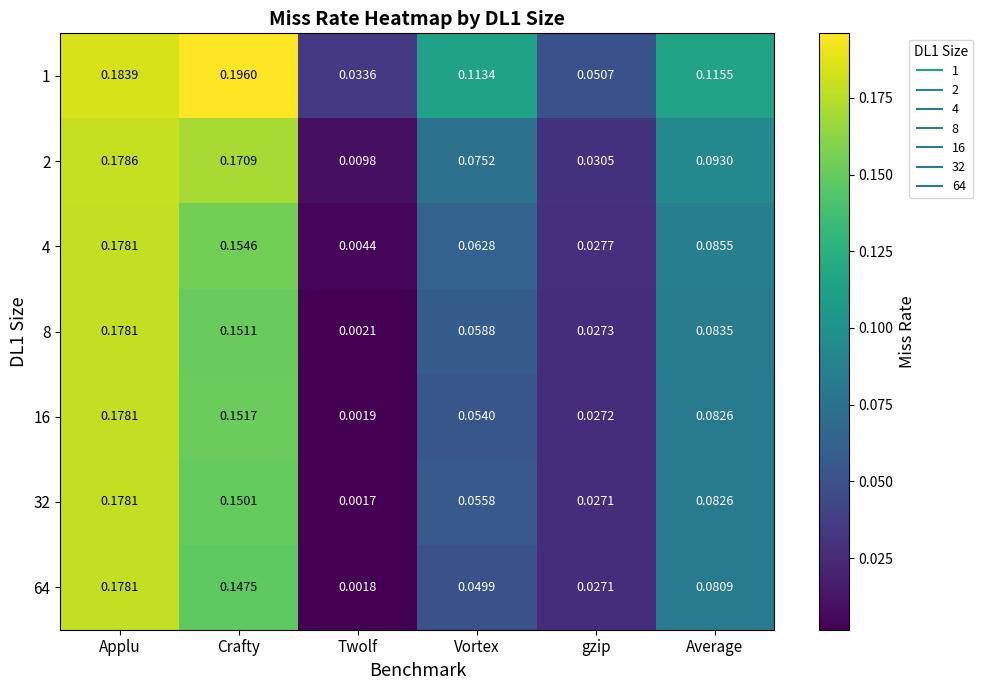

List the labels in order of 32 value, largest first.

Applu, Crafty, Average, Vortex, gzip, Twolf